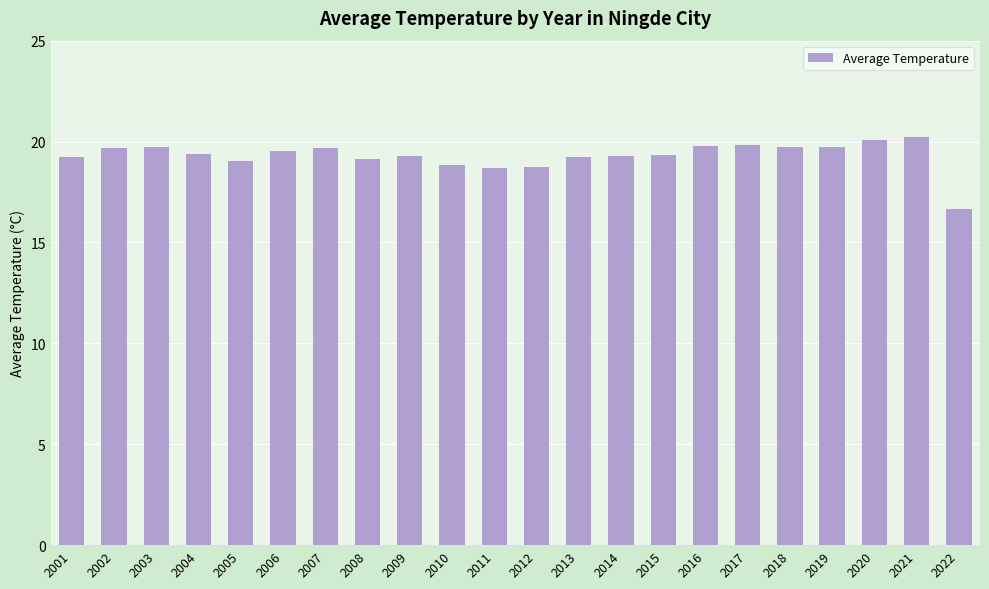

What is the sum of all values?

424.8